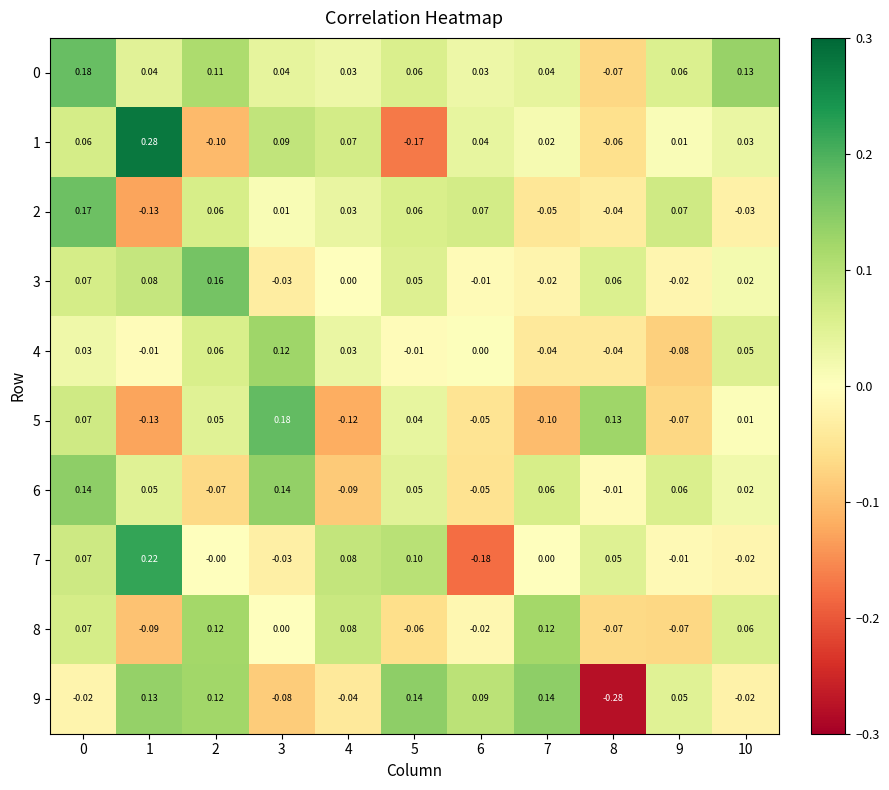

Is the value of 7 at 8 greater than the value of 4 at 9?

Yes